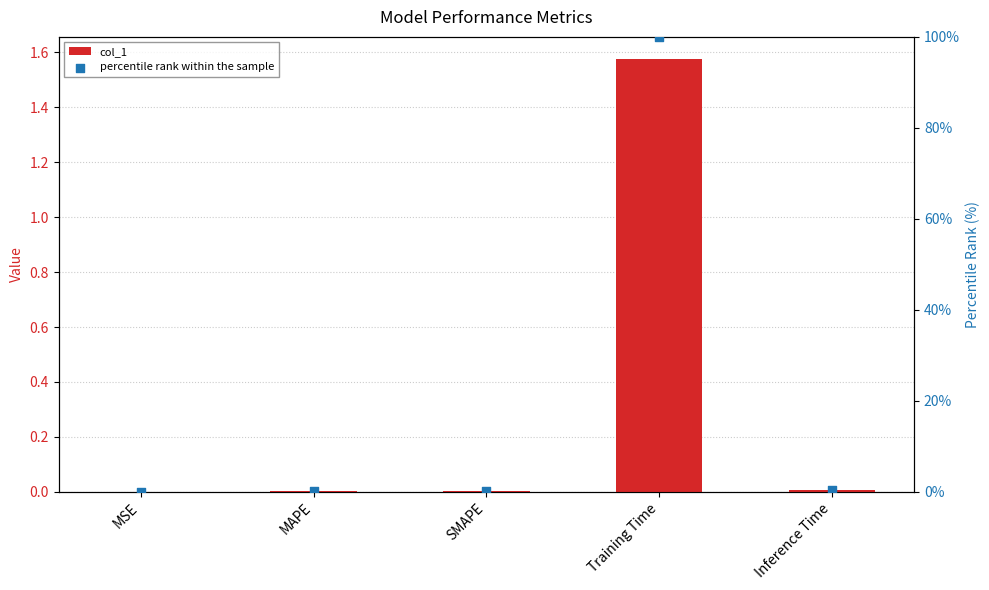

What are all the series names shown in the legend?

col_1, percentile rank within the sample